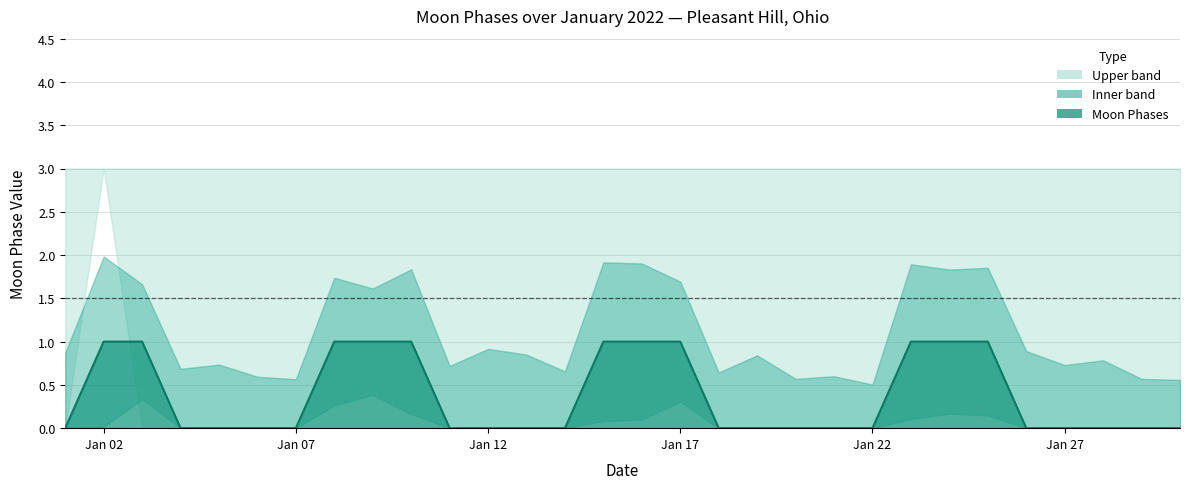

Does the chart have visible grid lines?

Yes